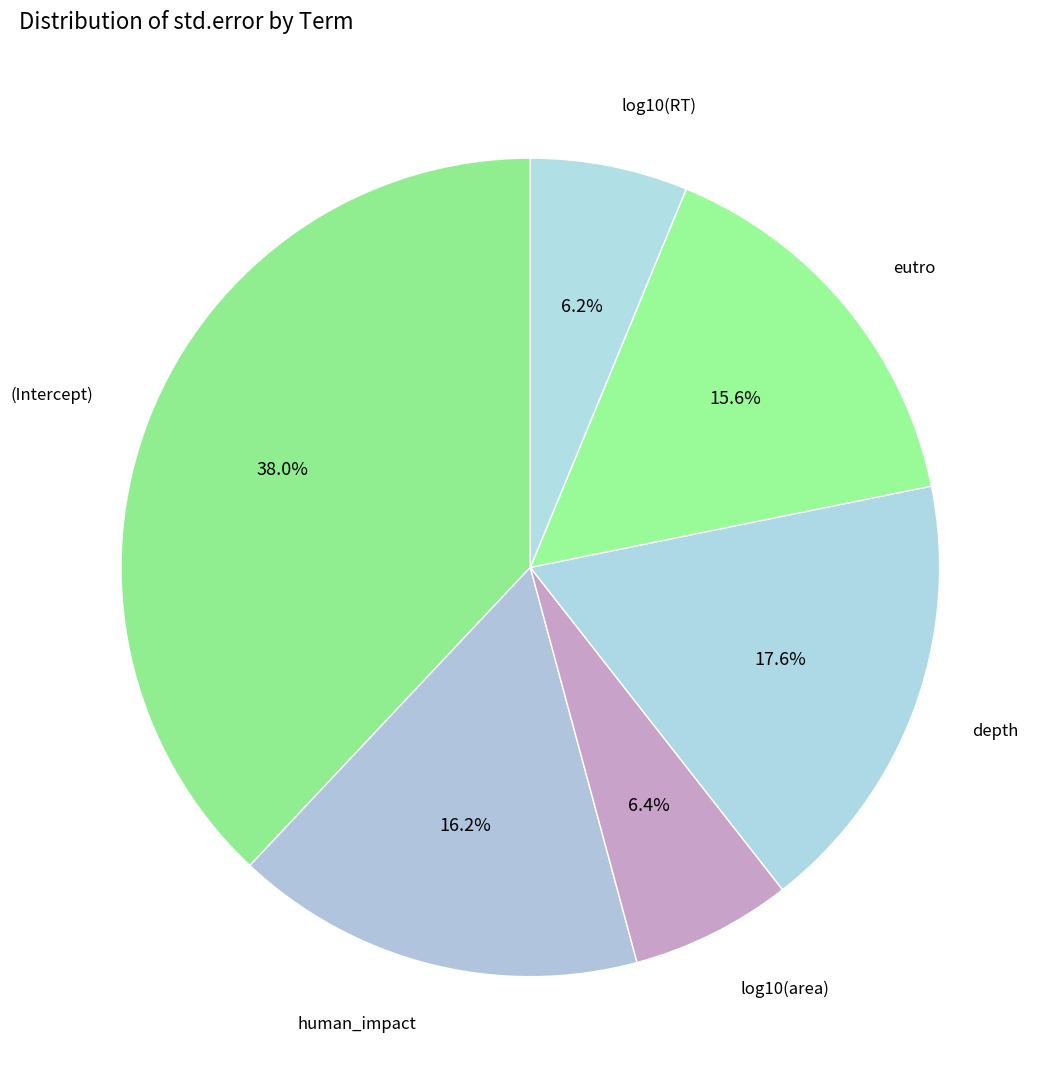

Which slice is the largest?

(Intercept)